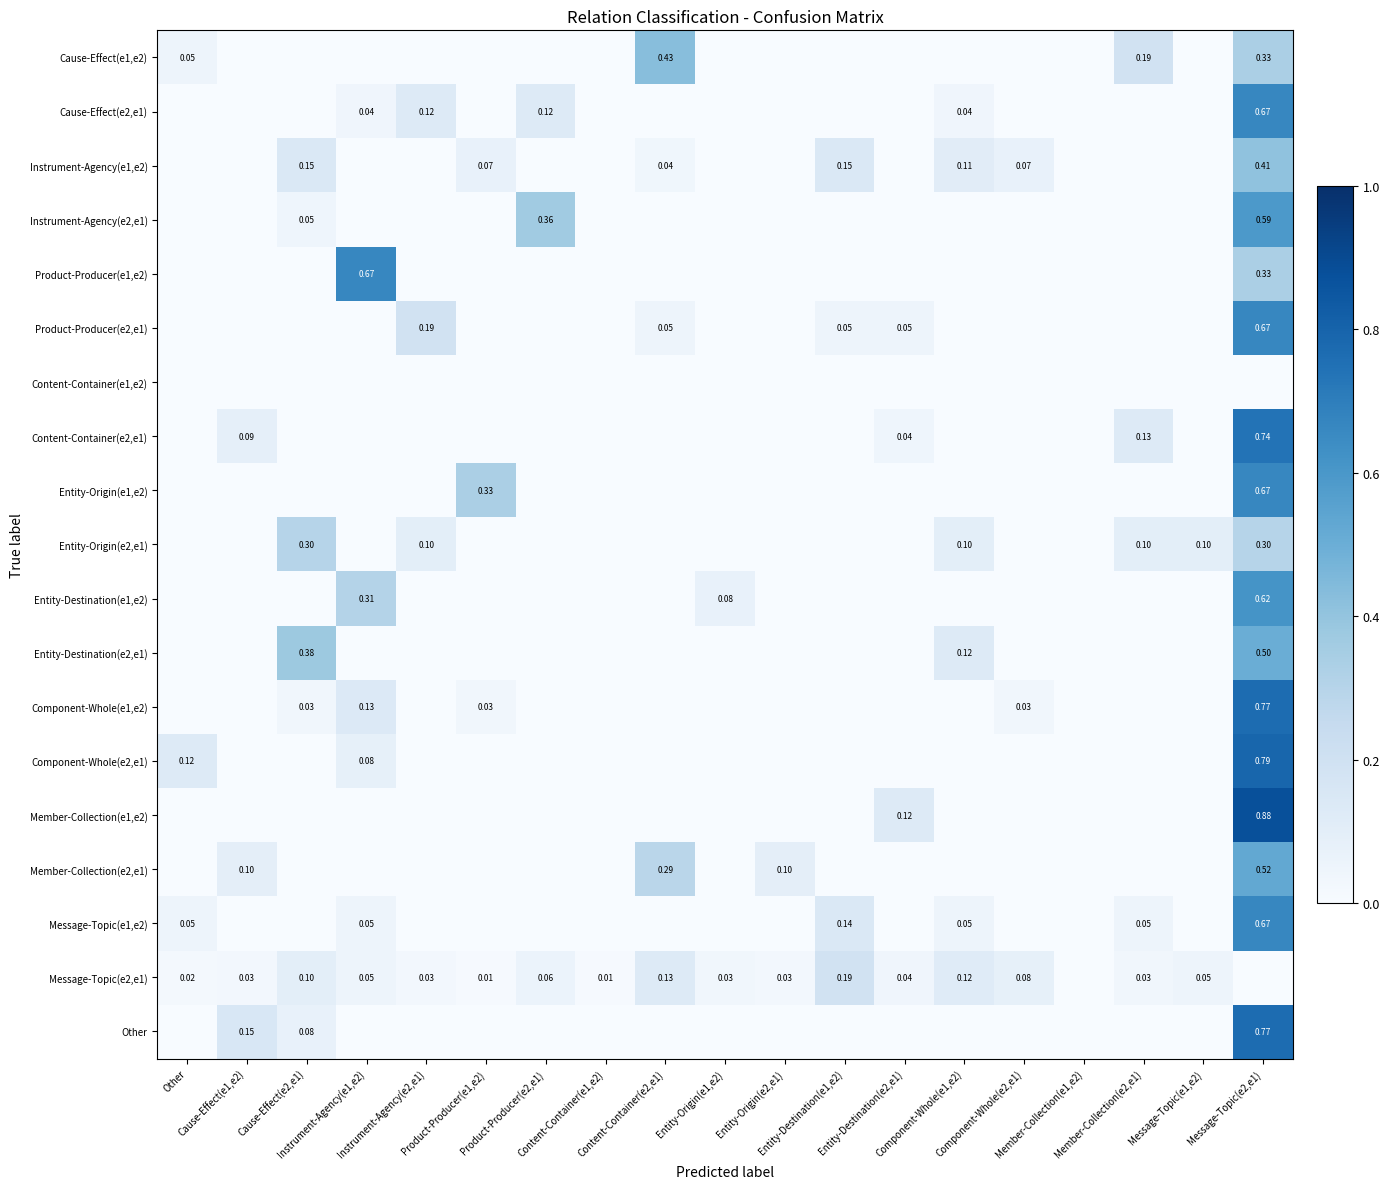

What is the total value across all series at Component-Whole(e1,e2)?

0.5